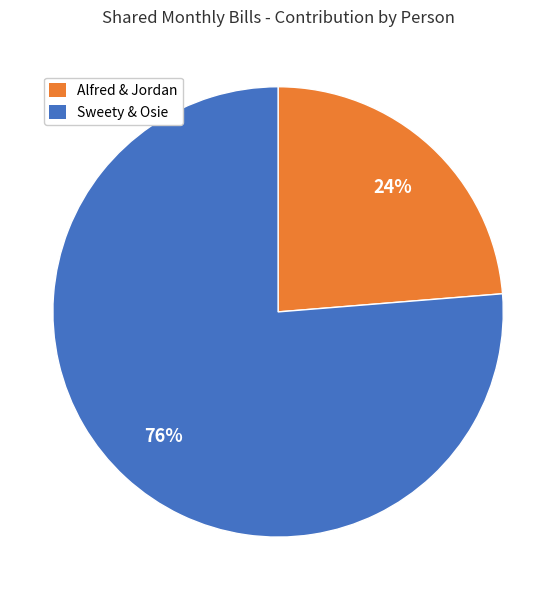

Does any single category account for the majority?

Yes